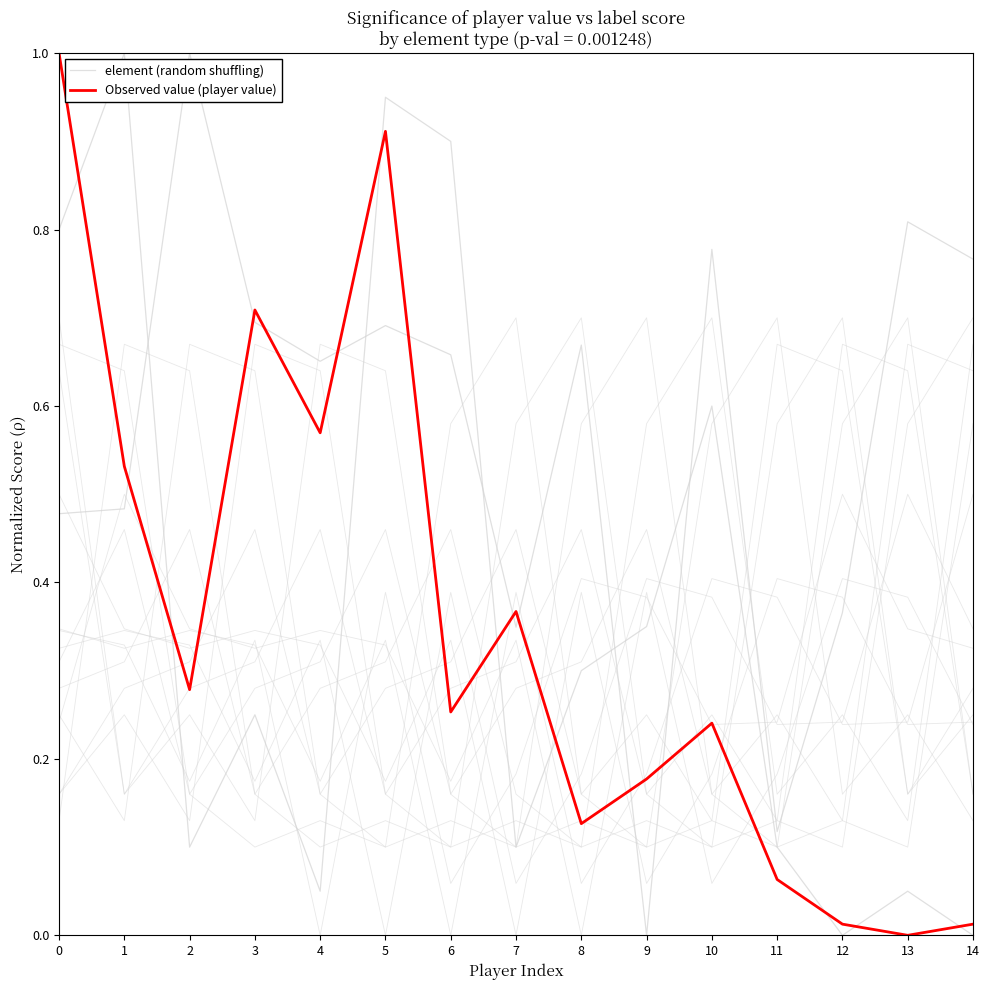

Which category has the highest value across all series?

2